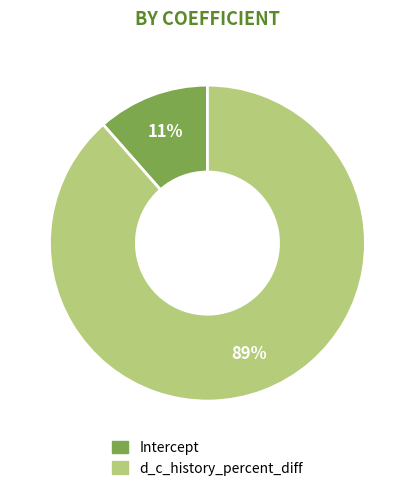

How many slices are in this pie chart?

2